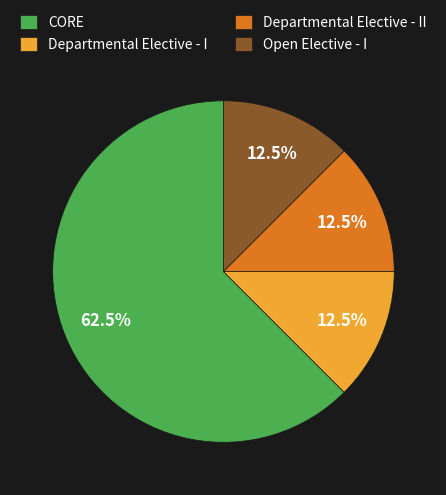

Which slice is the largest?

CORE